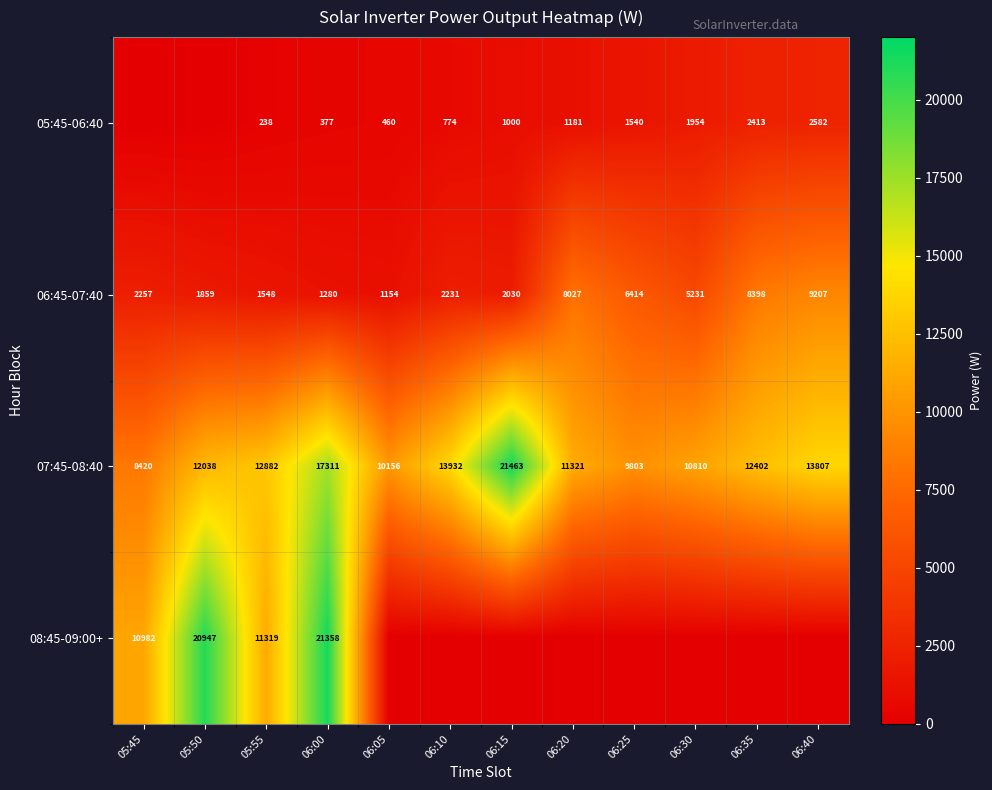

At which category is the sum across all series the highest?

06:00